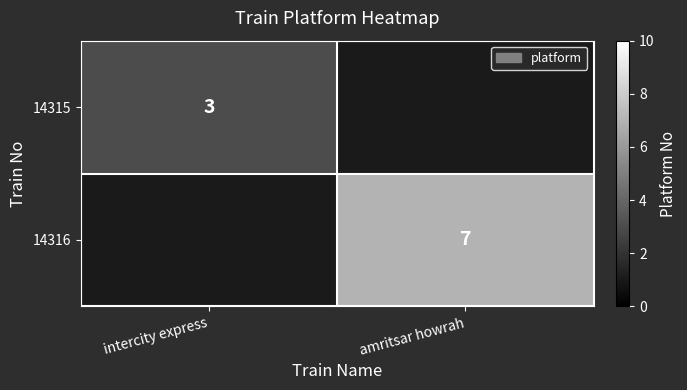

The 14315 series shows 5 at intercity express. True or false?

False